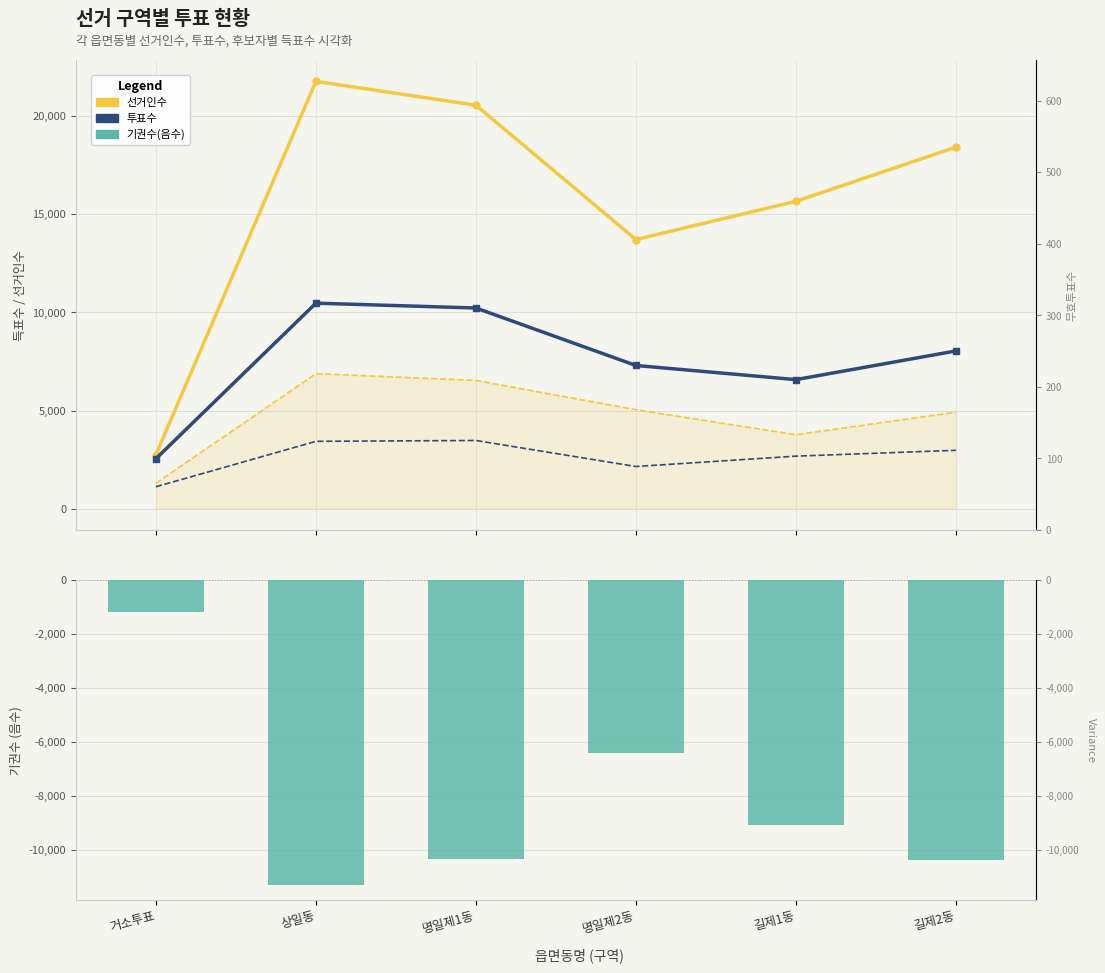

Reading left to right, extract all data points from this chart.

선거인수: 거소투표=2750	상일동=21774	명일제1동=20560	명일제2동=13713	길제1동=15662	길제2동=18423
투표수: 거소투표=2544	상일동=10471	명일제1동=10225	명일제2동=7295	길제1동=6575	길제2동=8036
한나라당이해식: 거소투표=1293	상일동=6879	명일제1동=6533	명일제2동=5040	길제1동=3768	길제2동=4914
새천년민주당박종석: 거소투표=1115	상일동=3430	명일제1동=3473	명일제2동=2147	길제1동=2675	길제2동=2973
기권수(음수): 거소투표=-1199	상일동=-11303	명일제1동=-10335	명일제2동=-6418	길제1동=-9087	길제2동=-10387
무효투표수: 거소투표=136	상일동=162	명일제1동=219	명일제2동=108	길제1동=132	길제2동=149